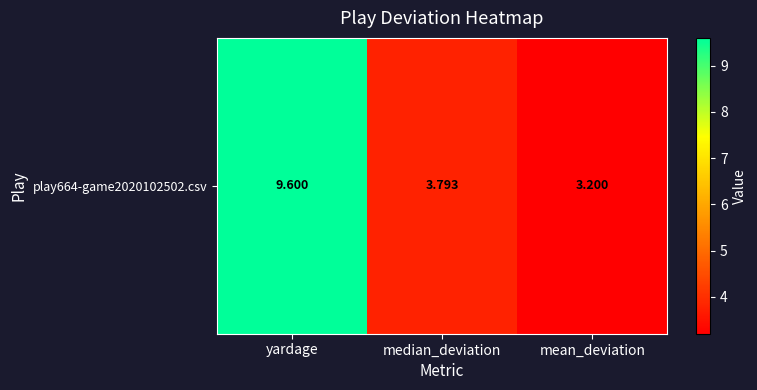

The value at yardage is 9.6. True or false?

True